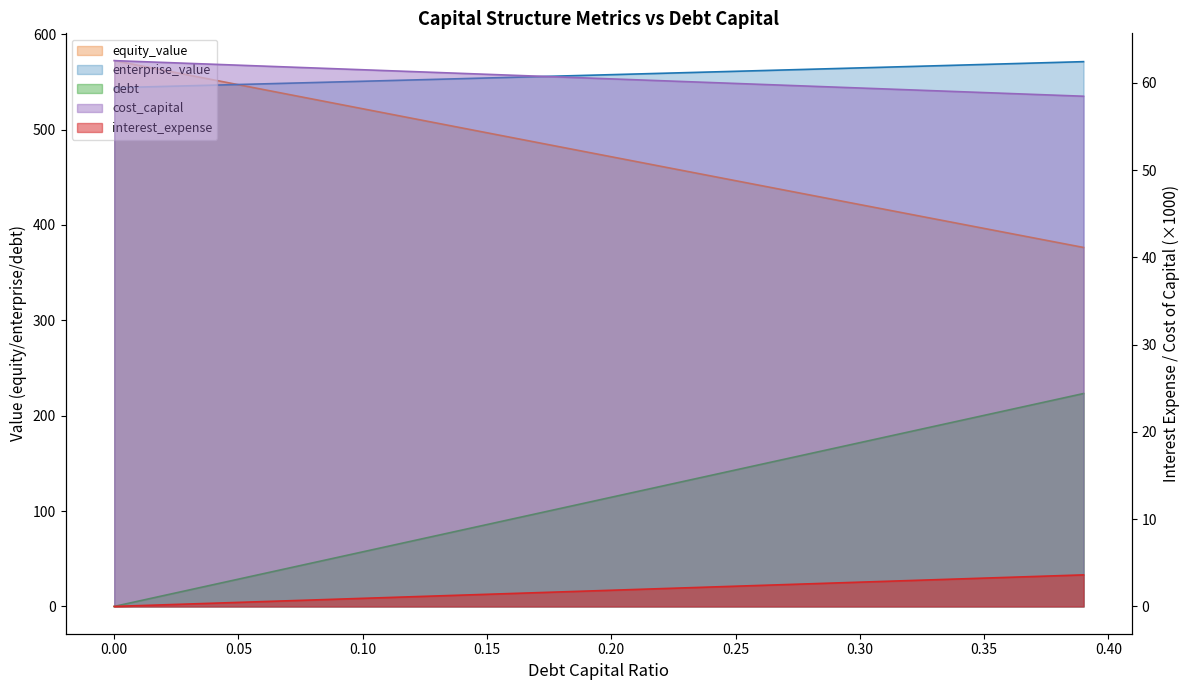

True or false: enterprise_value and debt intersect in this chart.

False